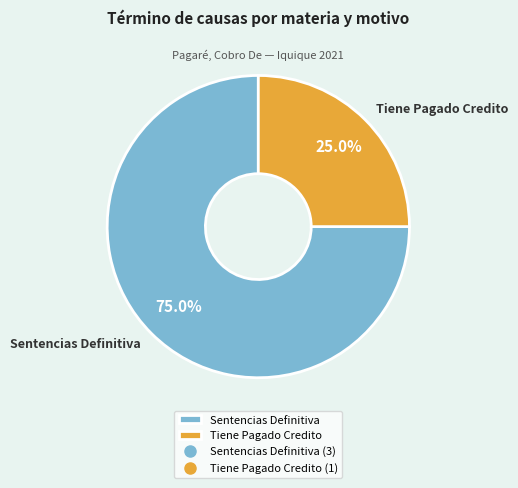

Rank the categories by value from highest to lowest.

Sentencias Definitiva, Tiene Pagado Credito